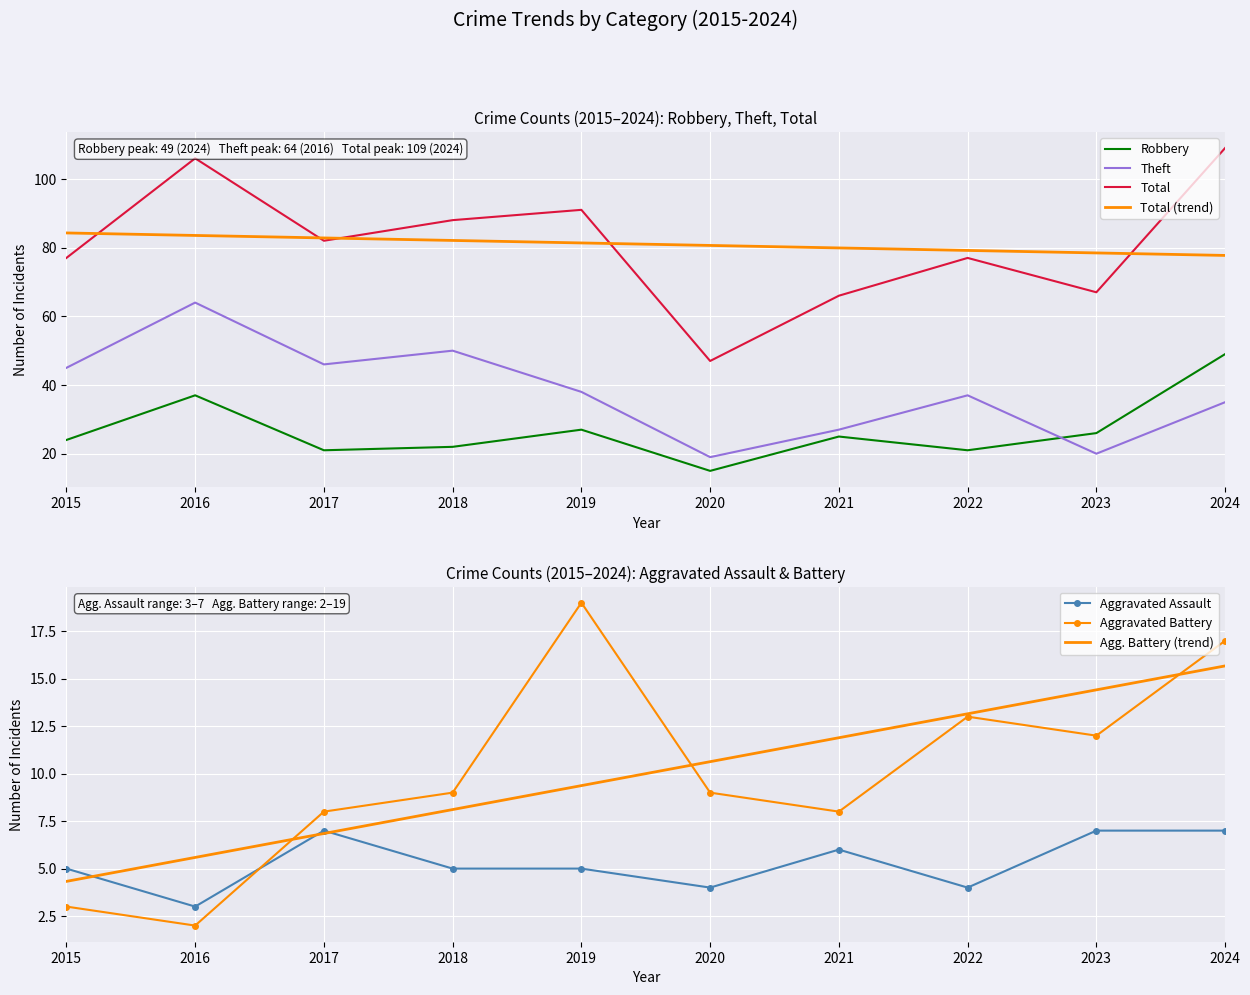

At which category does Aggravated Battery reach its first local peak?

2019